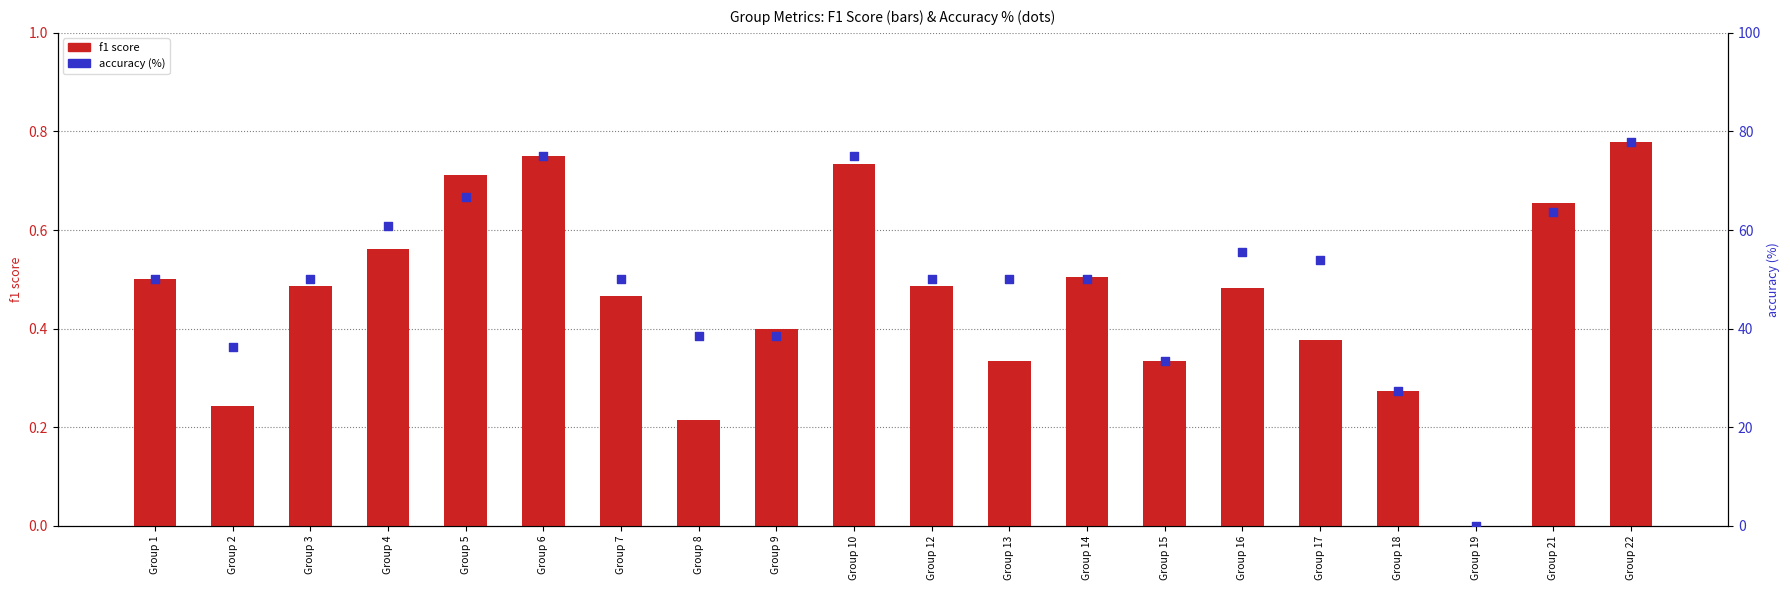

Which series contains the highest Y value?

accuracy (%)